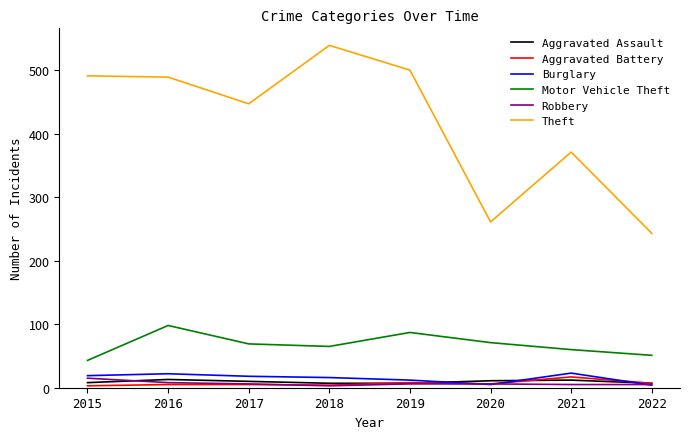

True or false: Aggravated Assault and Motor Vehicle Theft intersect in this chart.

False